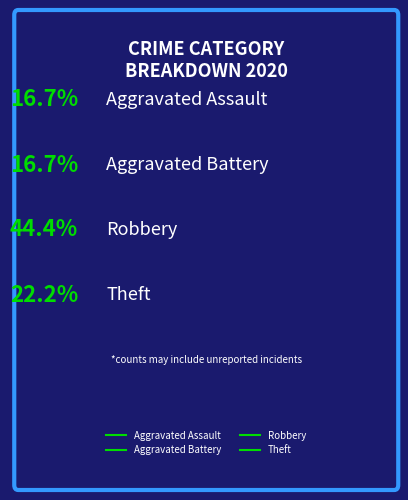

The Theft slice represents 34% of the pie. True or false?

False